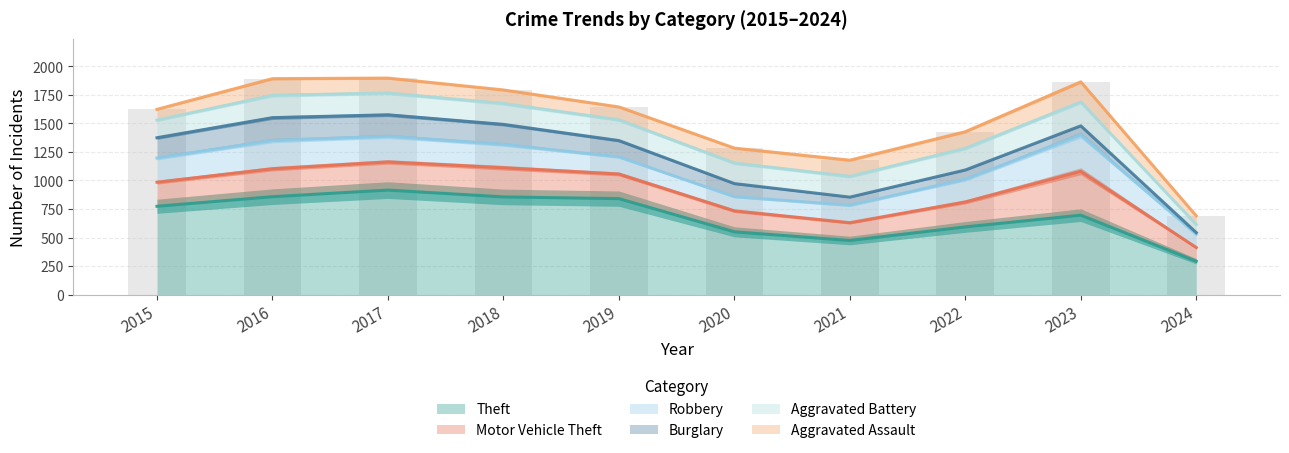

Which series has the widest spread of values?

Theft